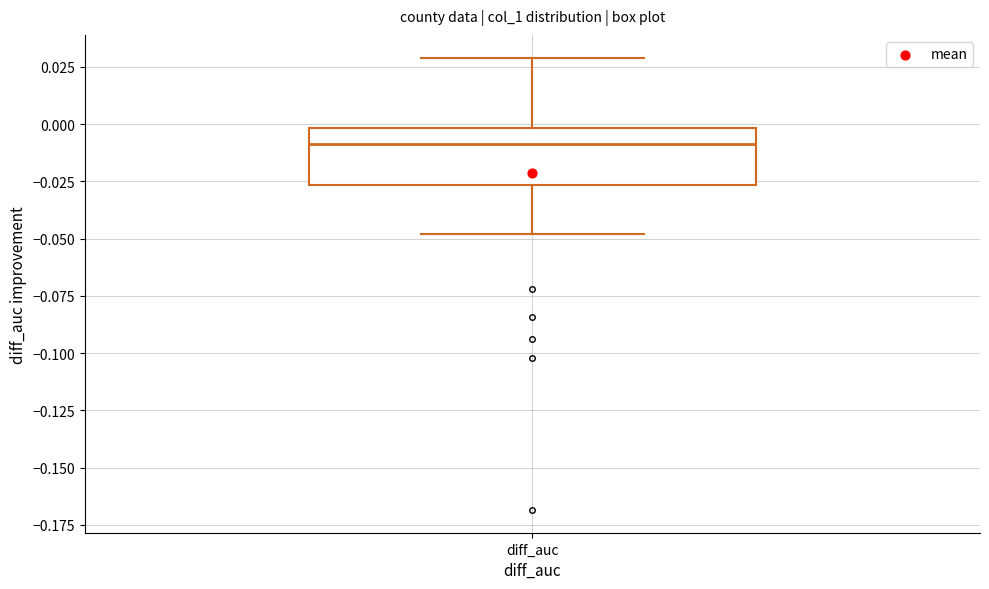

Read this box plot against the y-axis: the position of the median line, the range covered by the box, and the ends of both whiskers. The values are not printed on the chart, so give them approximately, as read against the axis.

median -0.010, box -0.025 to 0.000, whiskers -0.050 to 0.030